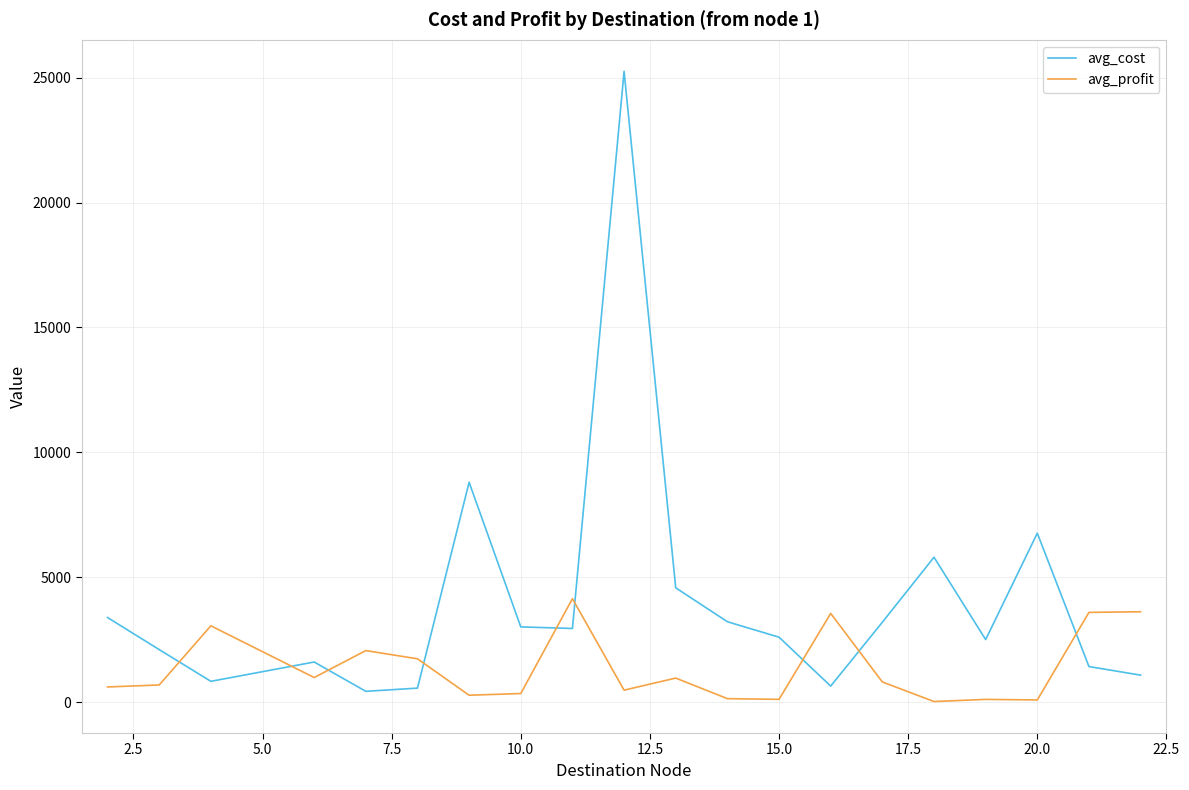

Which series has the largest range (max minus min)?

avg_cost